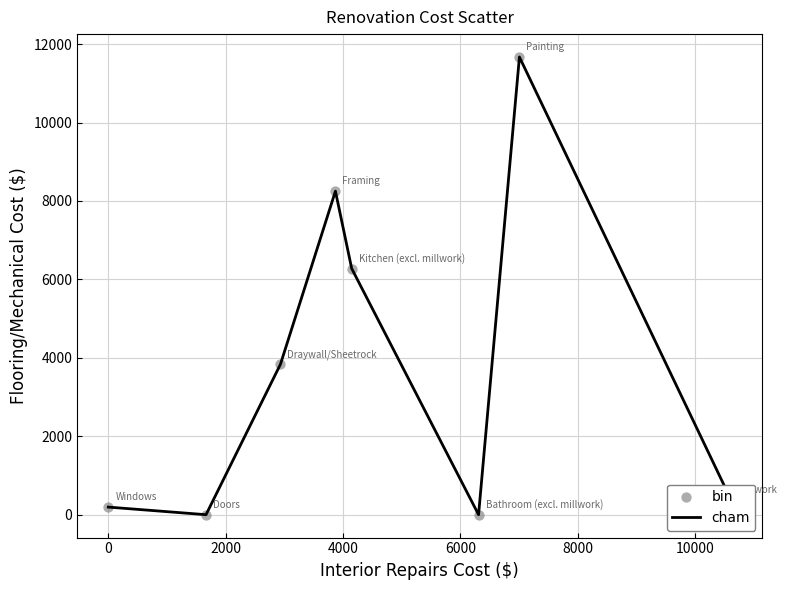

True or false: there are more than 2 points higher than both neighbors.

False